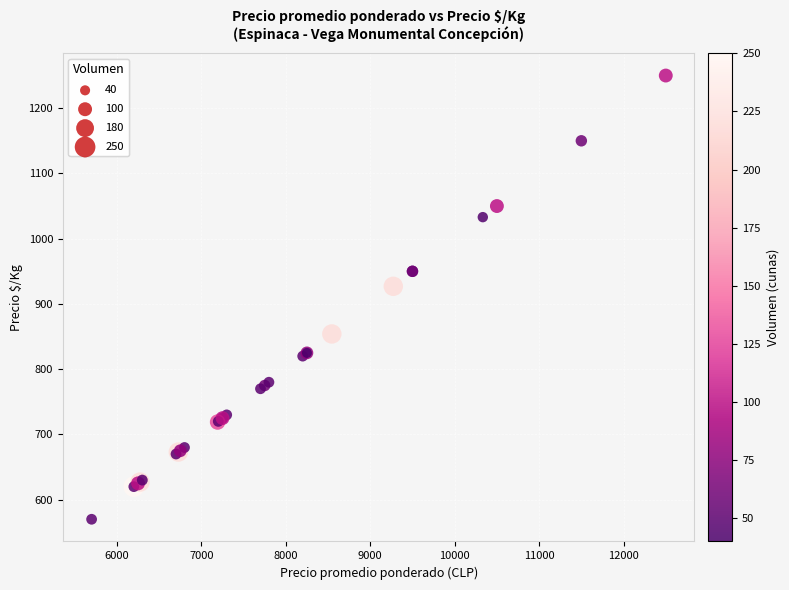

What Y value in the scatter plot is closest to 910?

927